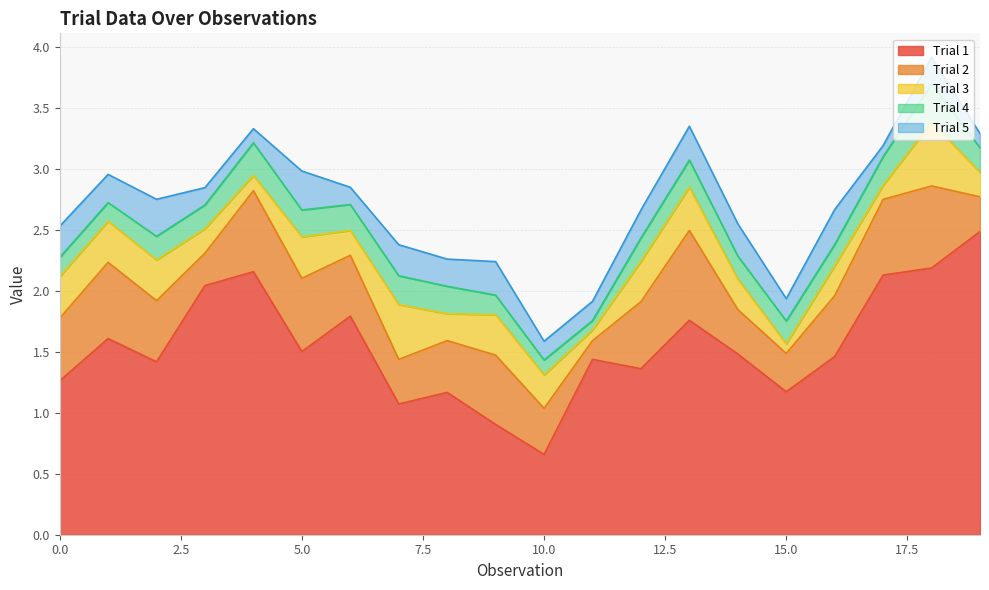

In Trial 4, how many points are lower than both neighbors (excluding endpoints)?

4